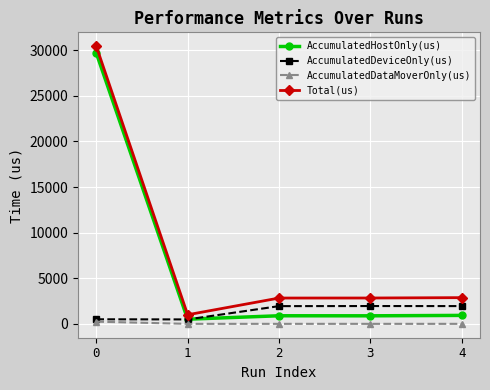

How many categories are shown in the chart?

5